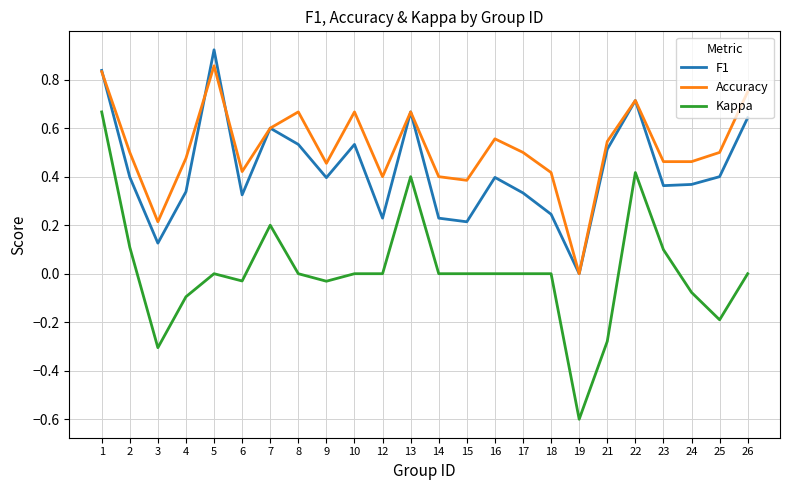

Where is the first local maximum for Accuracy?

5